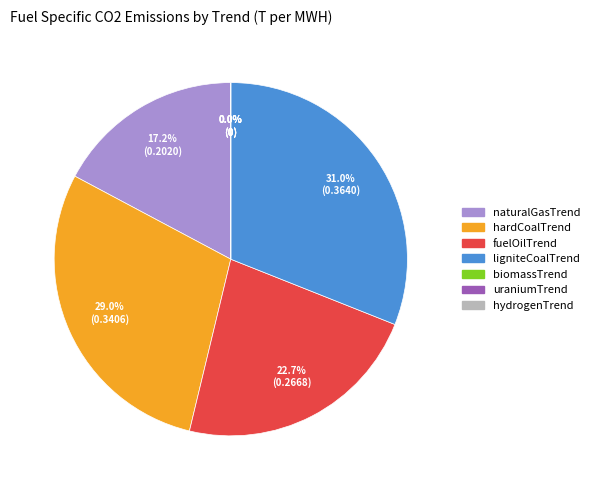

To the nearest percent, what is the average slice percentage?

14%